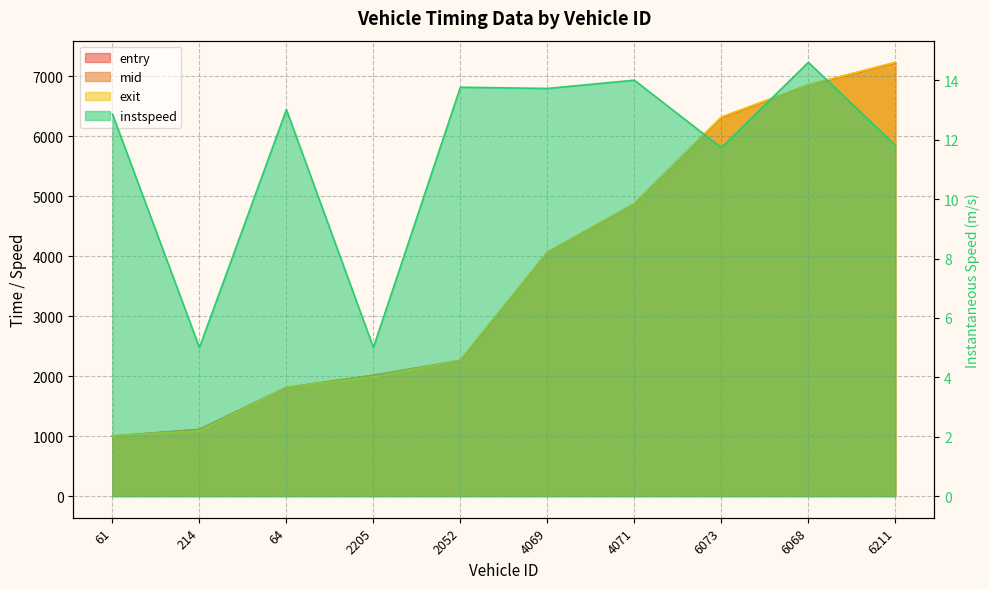

What is the spread (max minus min) of values at 64?

1801.7